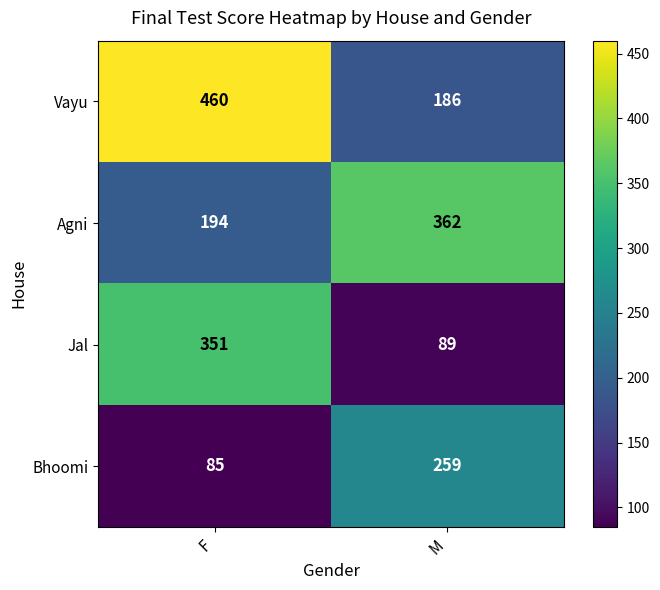

What is the smallest value displayed?

85